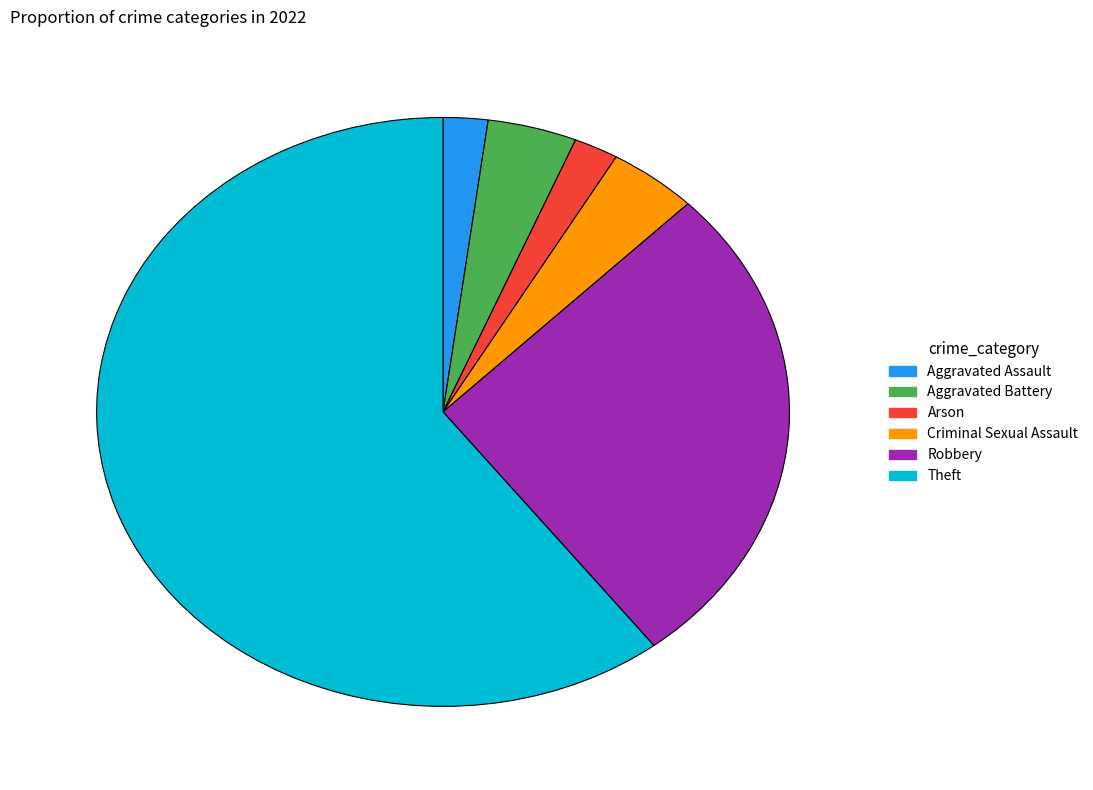

The Criminal Sexual Assault slice represents 11% of the pie. True or false?

False